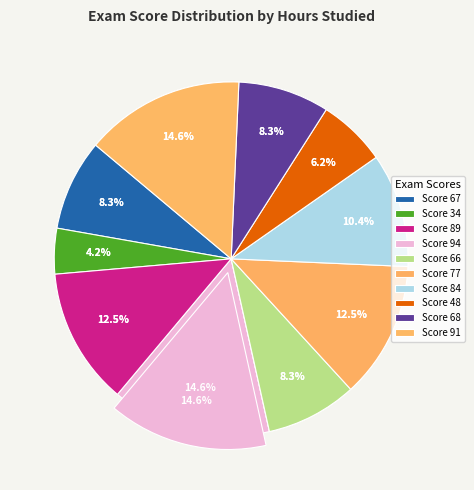

Rank the categories by value from highest to lowest.

94, 91, 89, 77, 84, 67, 66, 68, 48, 34